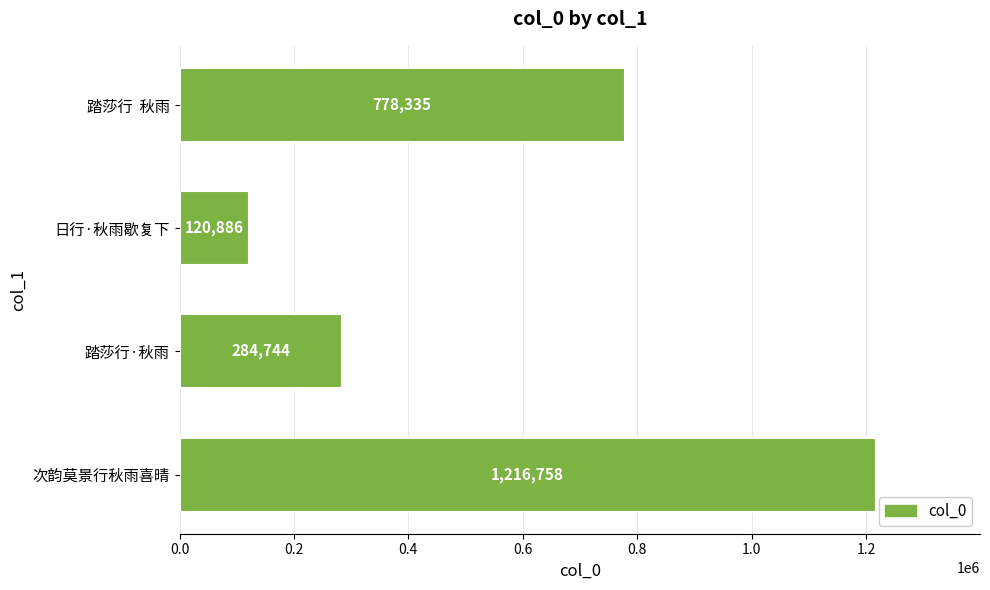

What is the approximate value at 日行·秋雨歇复下, to the nearest 10?

120890